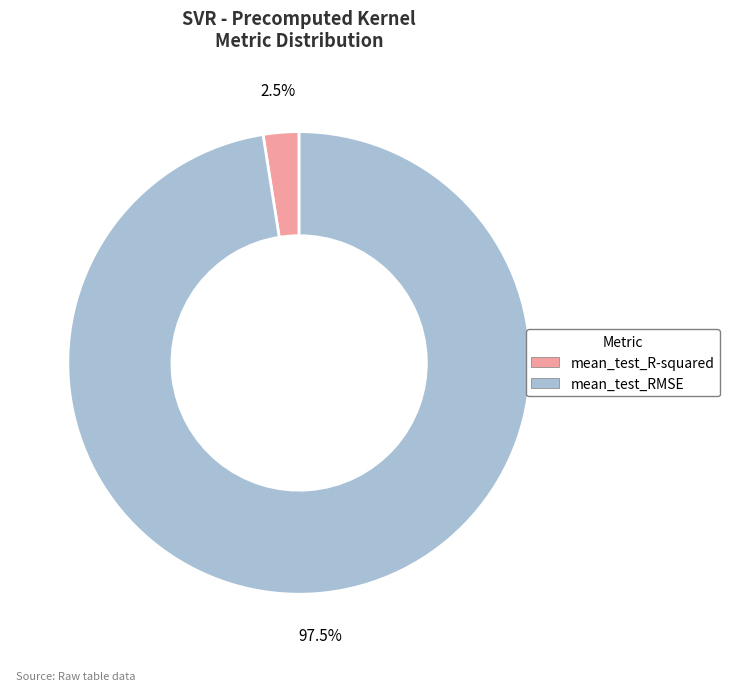

Which category has the biggest portion of the pie?

mean_test_RMSE